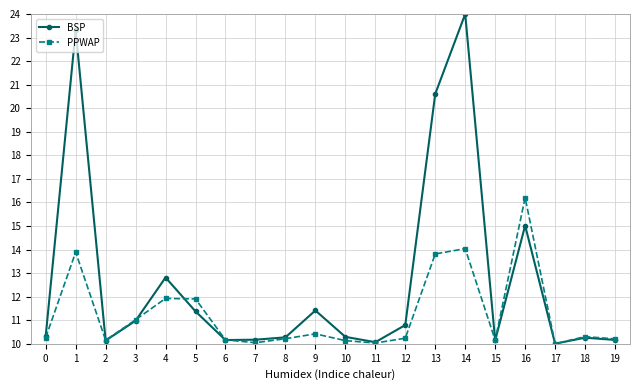

What is the maximum value for PPWAP?

16.2